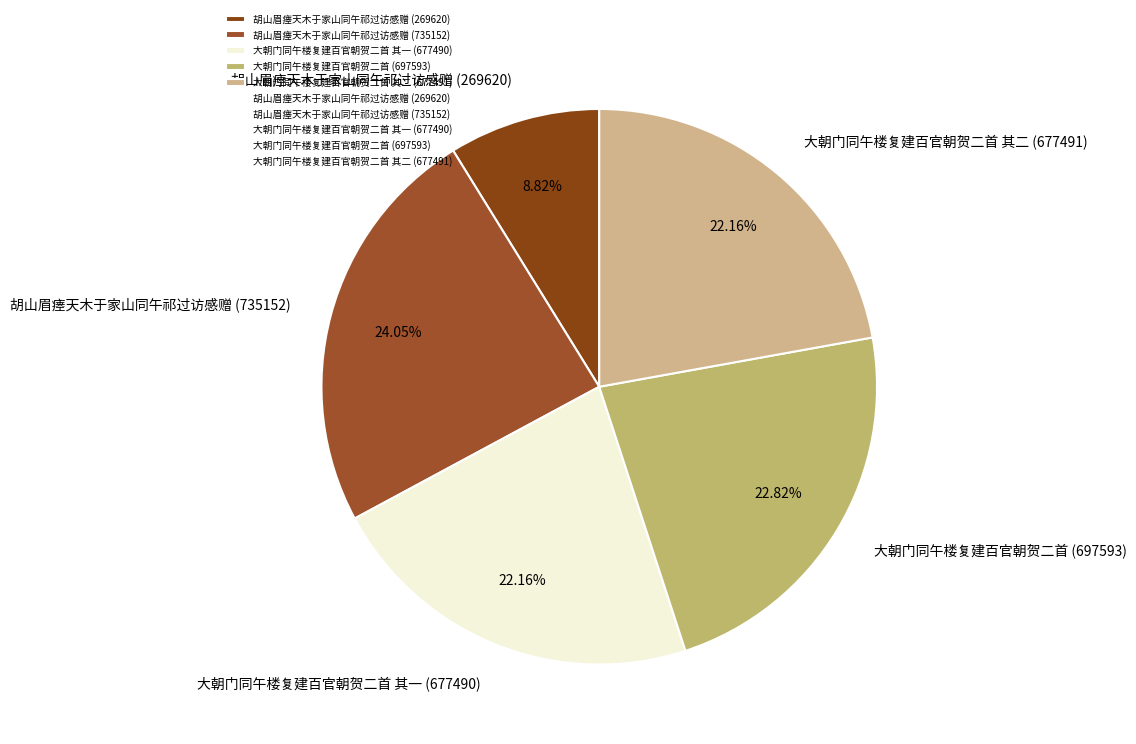

What is the largest slice in the pie chart?

胡山眉瘗天木于家山同午祁过访感赠 (735152)